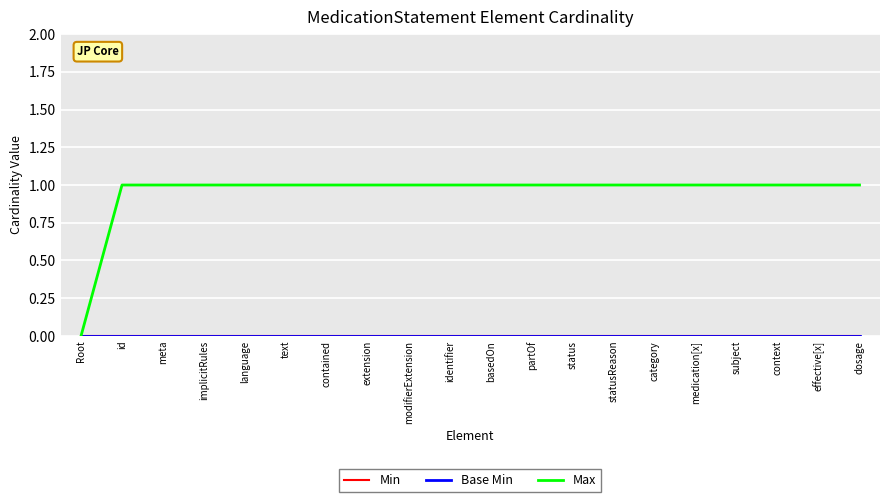

Does the chart display data point markers on the line(s)?

No